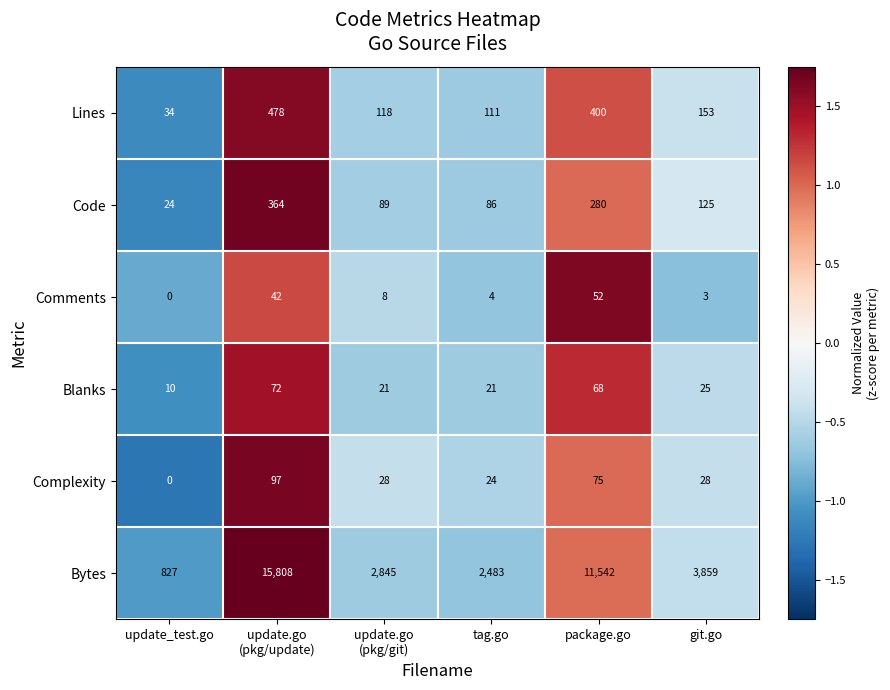

Rank the series at update.go
(pkg/git) from lowest to highest value.

Comments, Blanks, Complexity, Code, Lines, Bytes